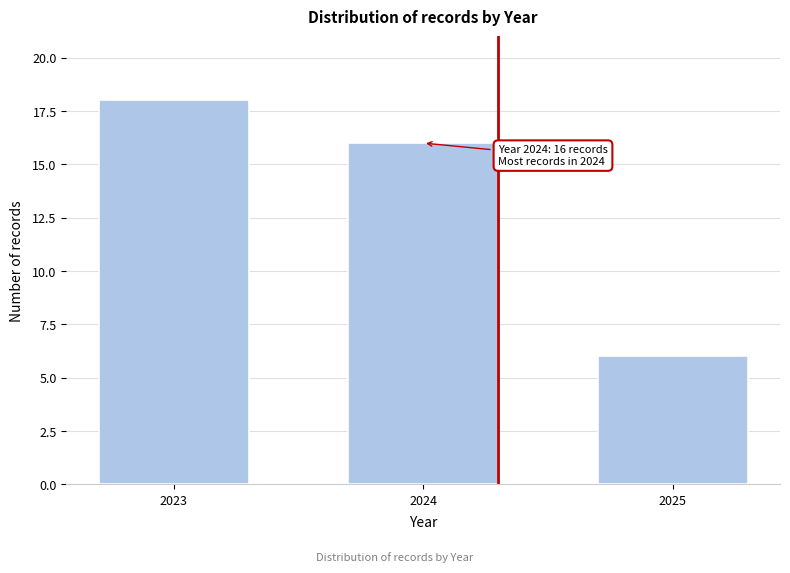

Reading left to right, transcribe all the data shown in this chart.

18	16	6